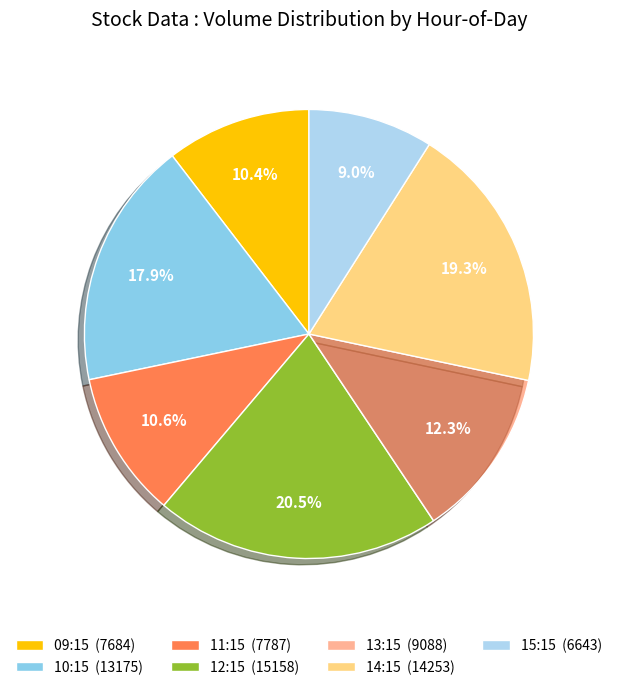

Count the number of slices in the pie.

7